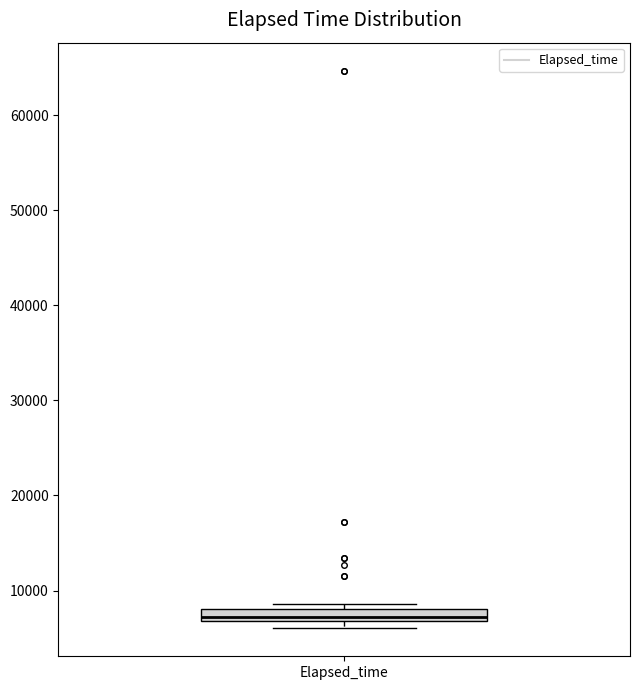

Where is the lower edge of the box for Elapsed_time on the y-axis? The values are not printed on the chart, so give them approximately, as read against the axis.

7000